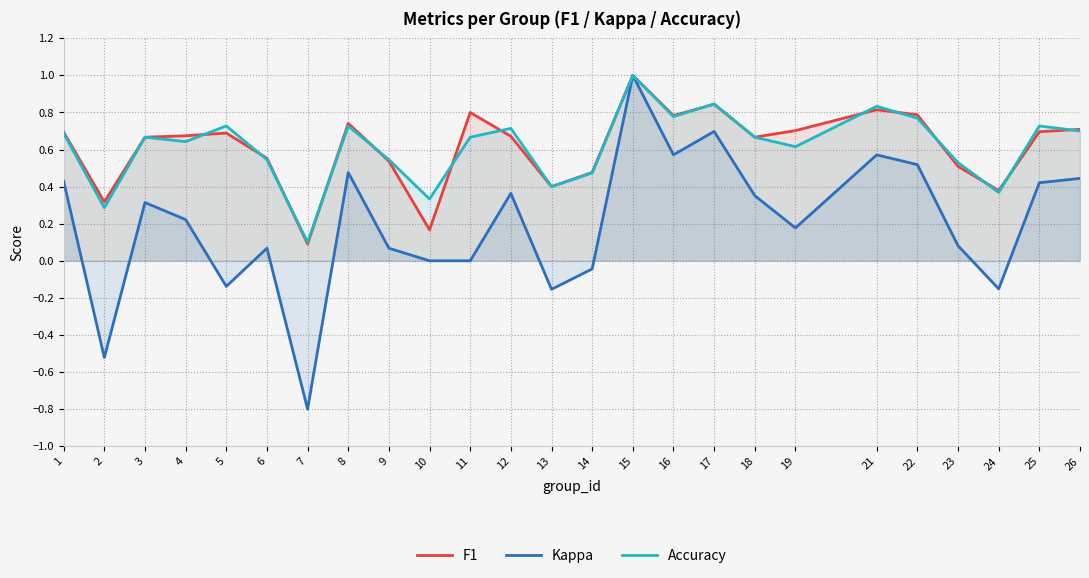

List the series in order of their peak value, lowest first.

F1, Kappa, Accuracy